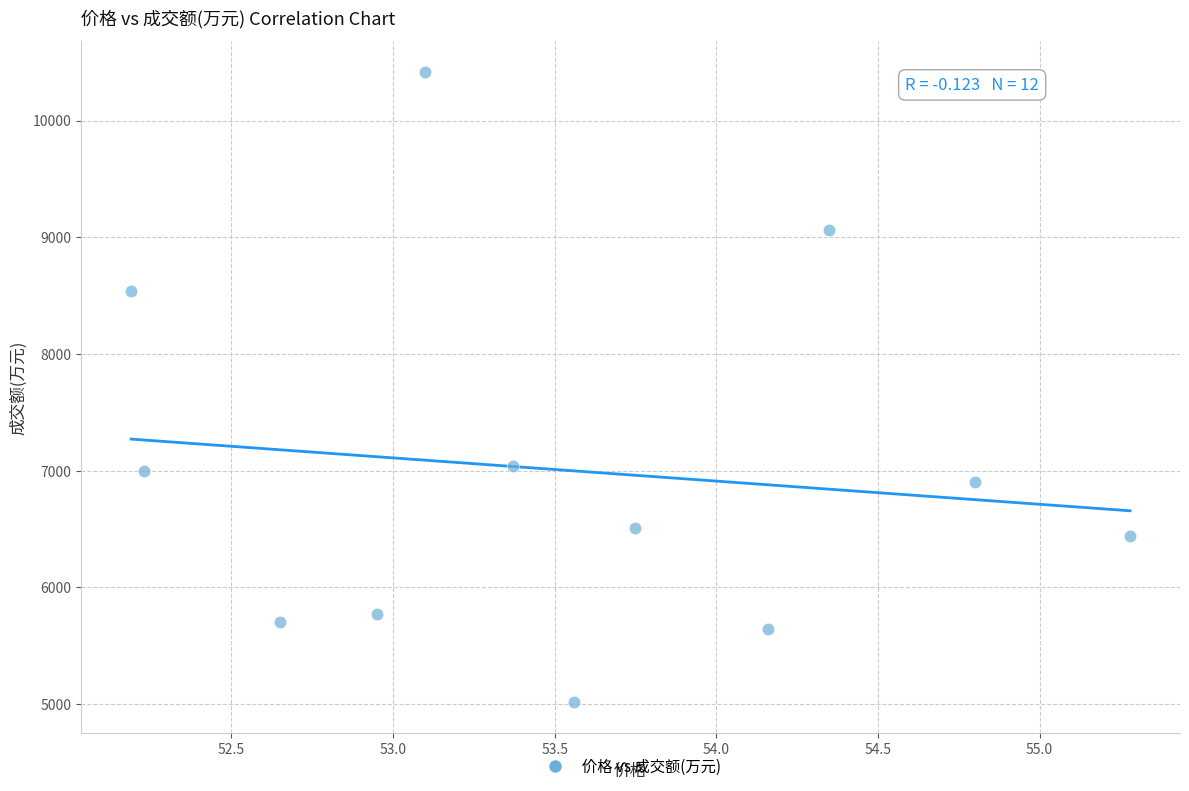

What is the range of Y values (max minus min)?

5391